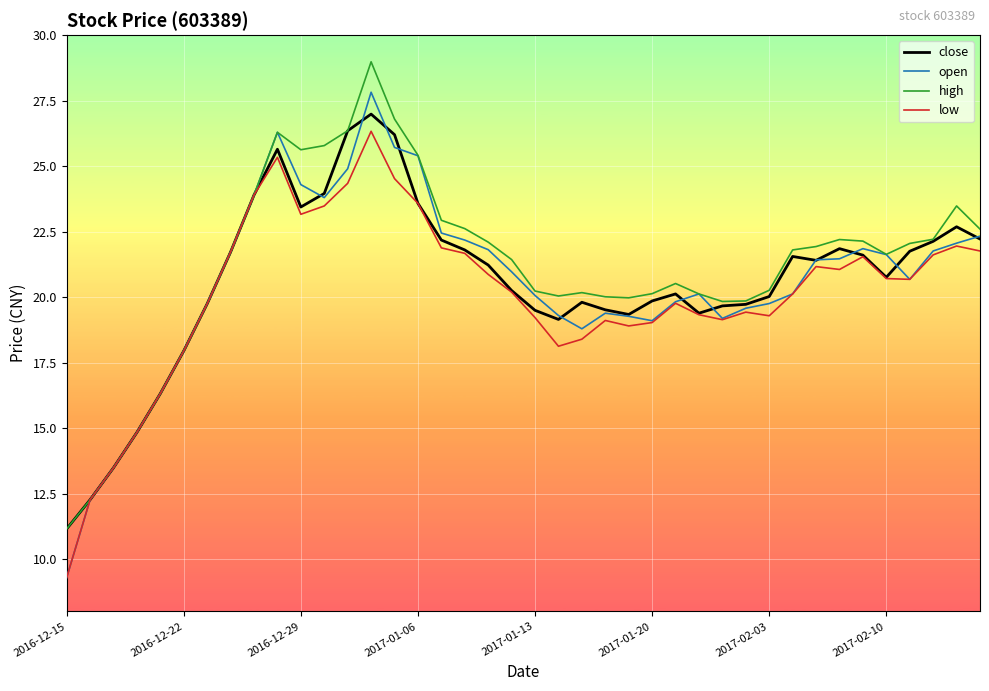

What is the sum of all close values?

824.9